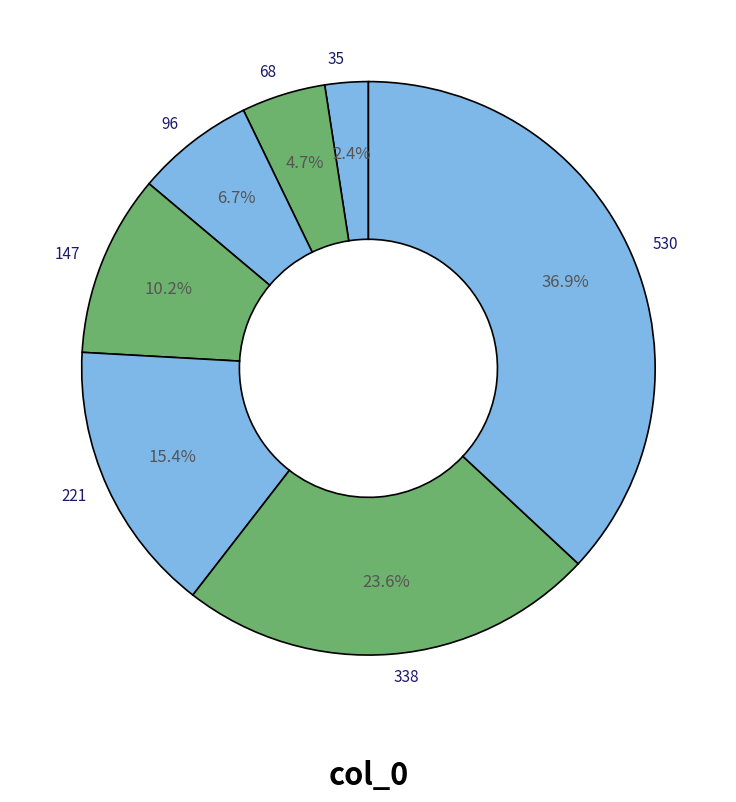

Which category has the biggest portion of the pie?

530